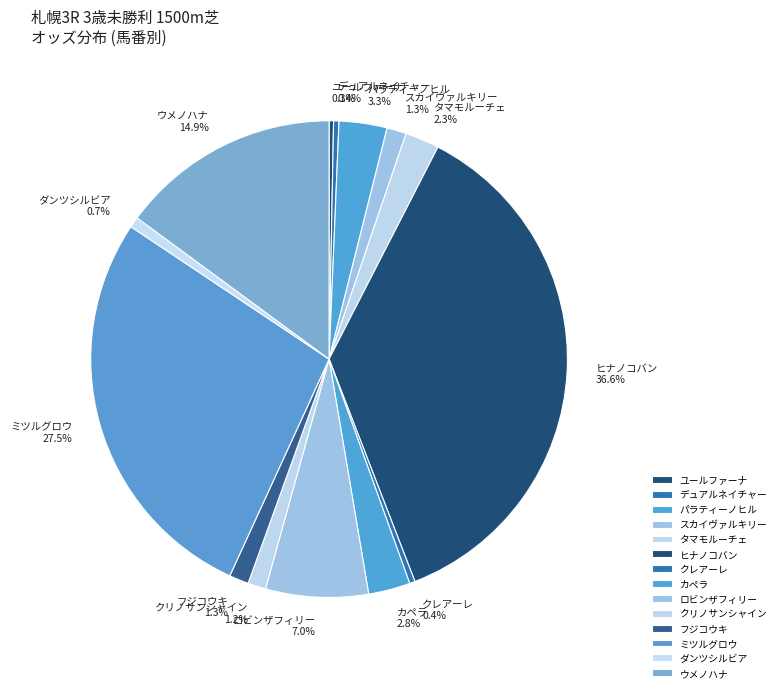

To the nearest percent, what is the difference between the タマモルーチェ and フジコウキ slice percentages?

1%